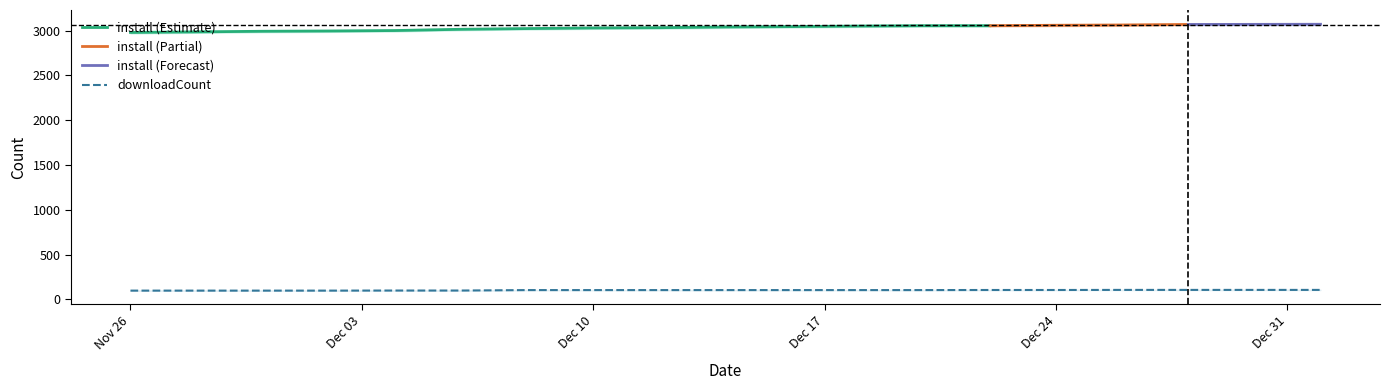

Which series has the largest range (max minus min)?

install